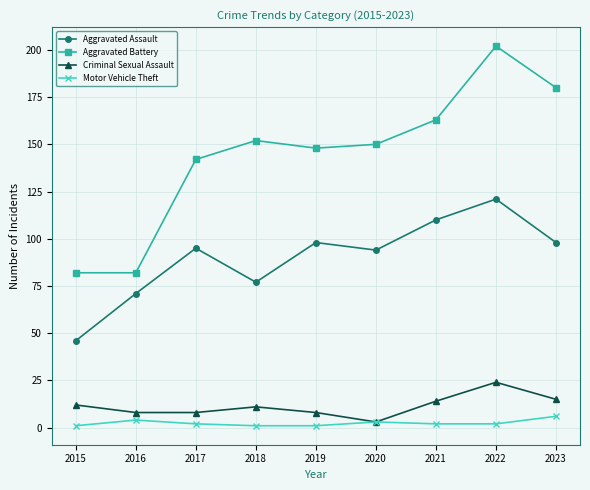

Is it true that Aggravated Assault equals 48 at 2022?

False